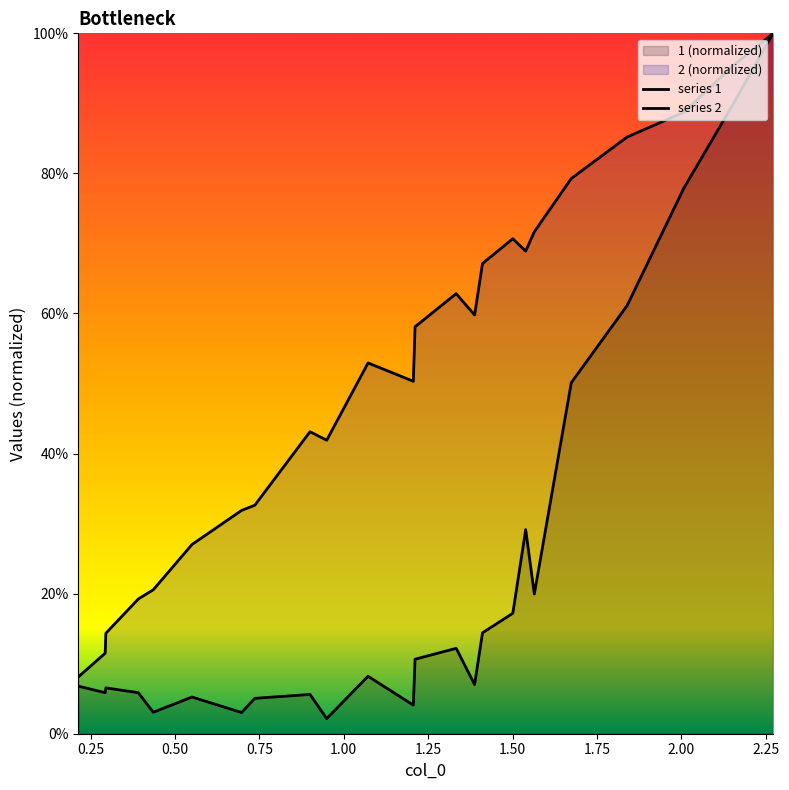

Reading left to right, extract all data points from this chart.

series 1: 0.1	0.1	0.1	0.1	0.0	0.1	0.0	0.1	0.1	0.0	0.1	0.0	0.1	0.1	0.1	0.1	0.2	0.3	0.2	0.5	0.6	0.8	0.9	1.0
series 2: 0.1	0.1	0.1	0.2	0.2	0.3	0.3	0.3	0.4	0.4	0.5	0.5	0.6	0.6	0.6	0.7	0.7	0.7	0.7	0.8	0.9	0.9	1.0	1.0